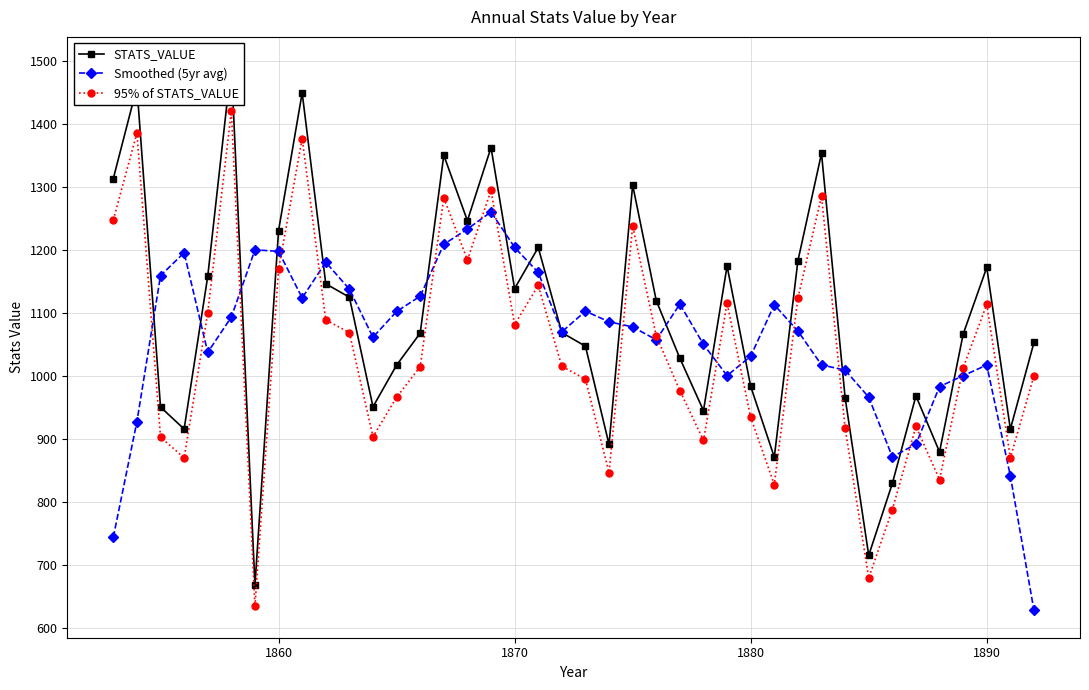

What is the minimum value for Smoothed (5yr avg)?

628.6